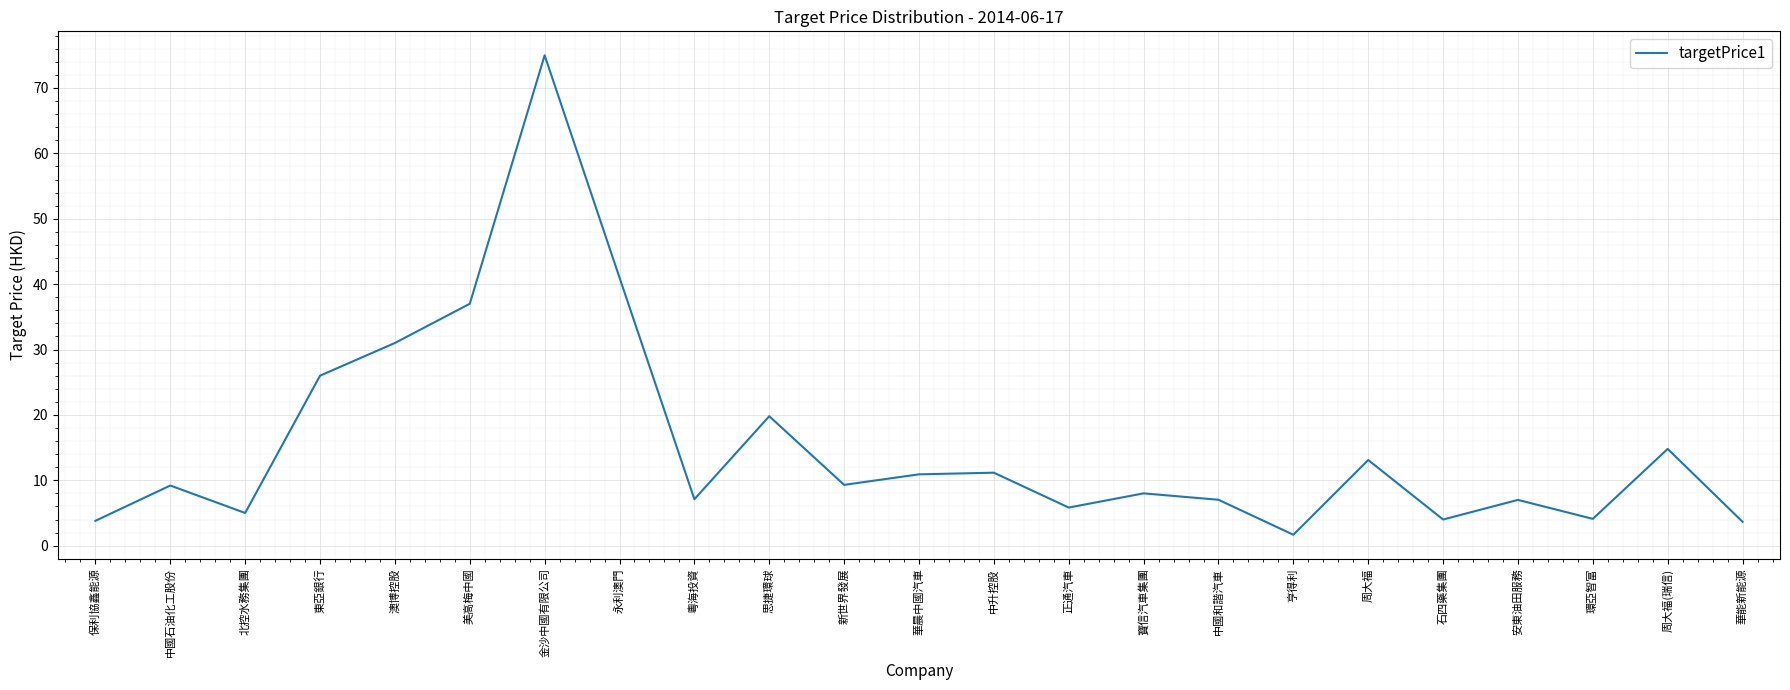

What is the sum of the values at 澳博控股 and 華晨中國汽車?

41.9